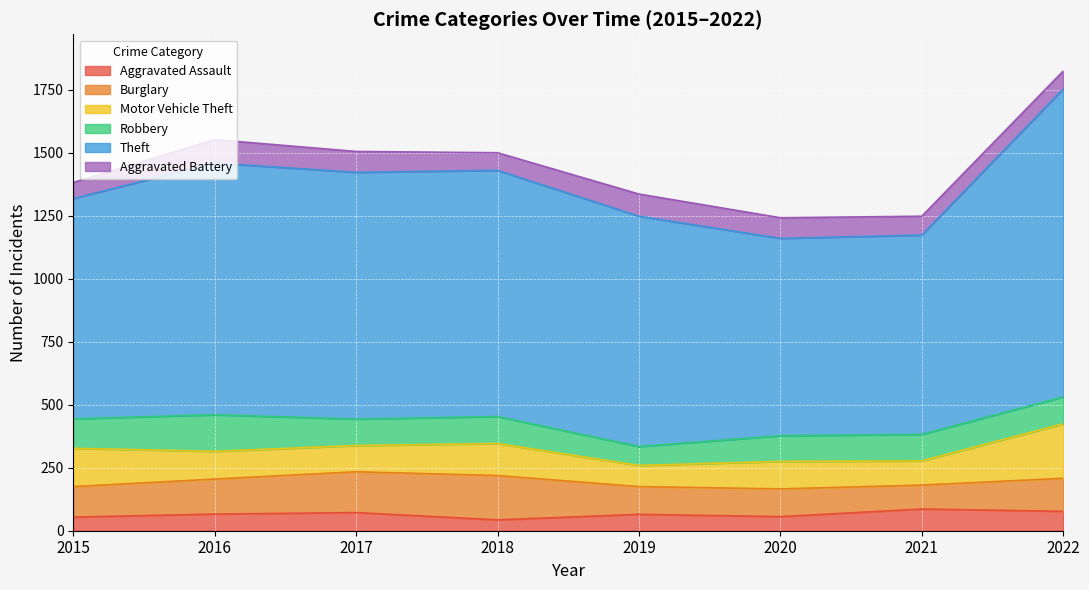

Which series has the largest total across all categories?

Theft